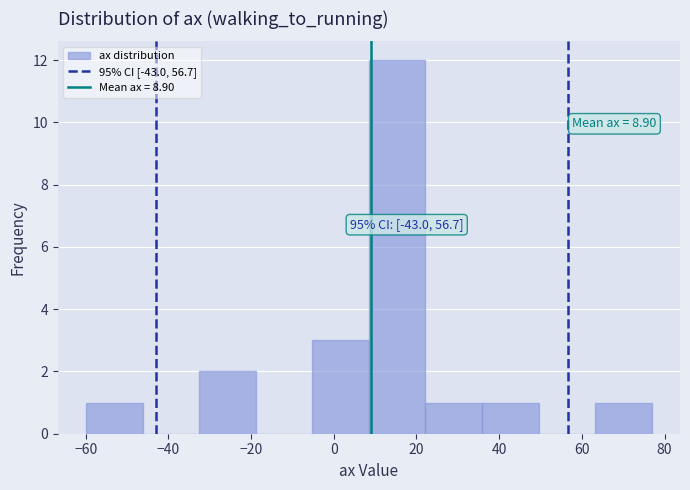

Which range on the x-axis has the tallest bar?

8 to 22